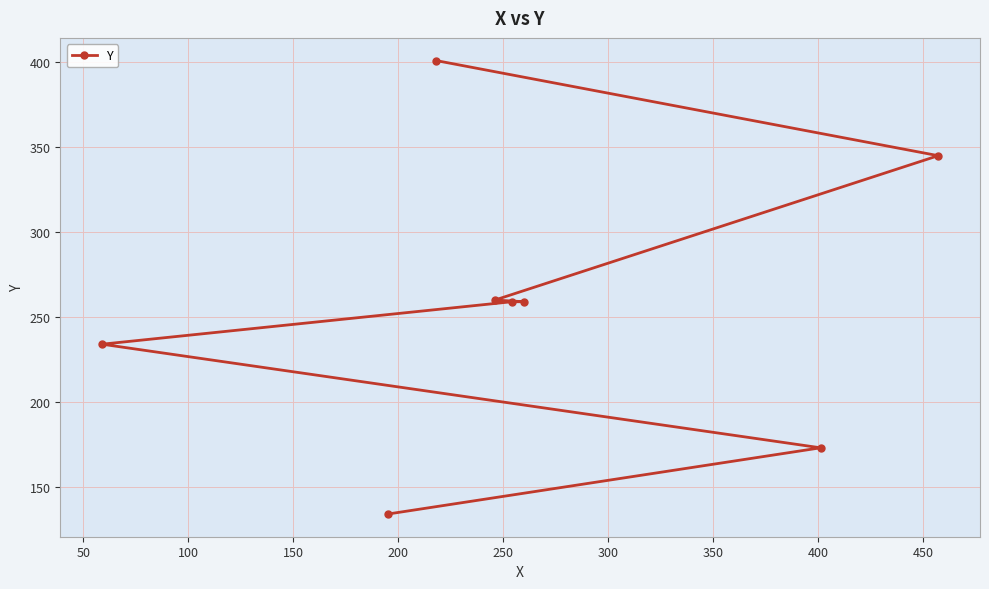

What is the value of the 4th point from the left?

260